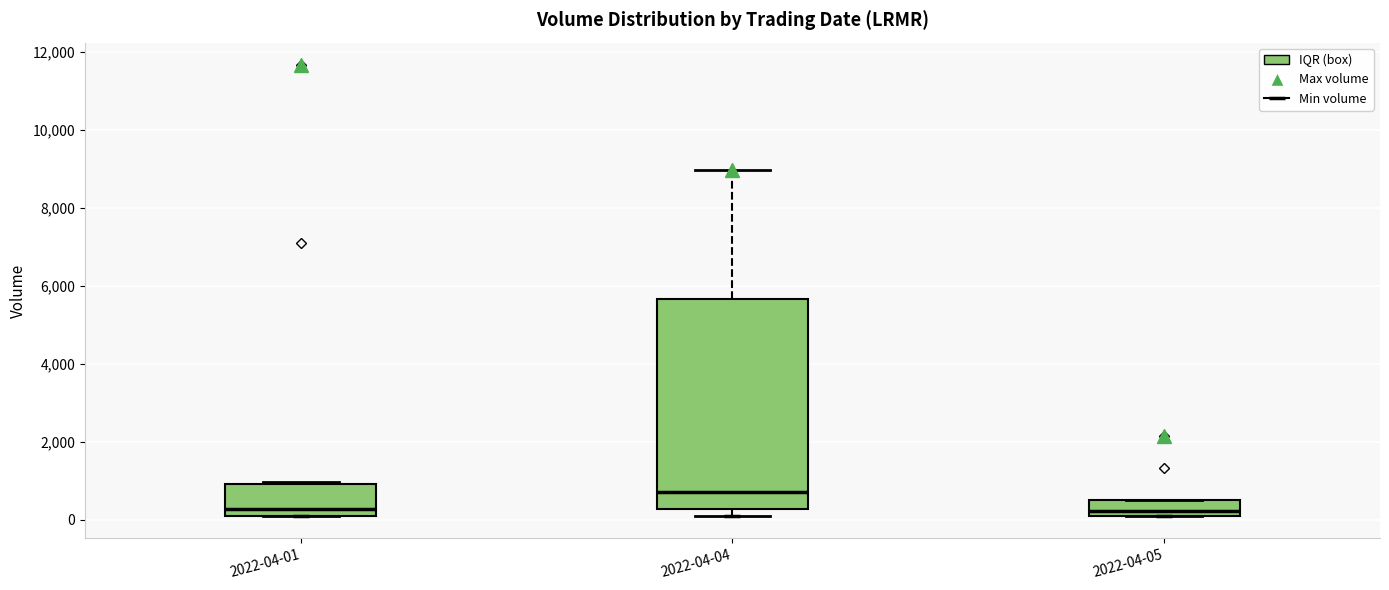

Comparing the boxes themselves (not the whiskers), which one is the tallest?

2022-04-04